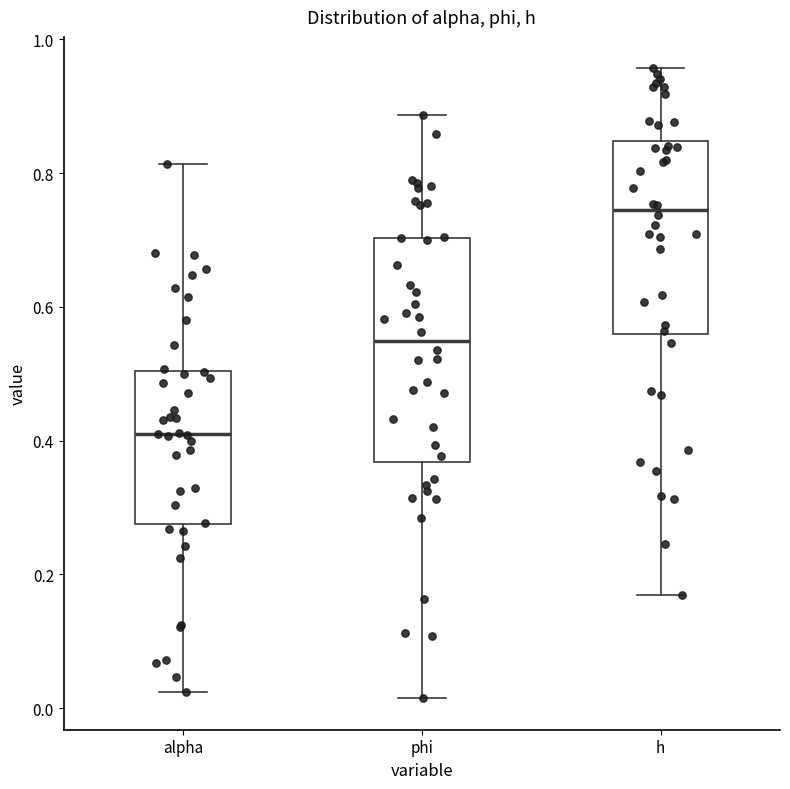

Reading left to right, read every box against the y-axis: the position of its median line, the range the box covers, and the ends of its whiskers. The values are not printed on the chart, so give them approximately, as read against the axis.

alpha: median 0.42, box 0.28 to 0.50, whiskers 0.02 to 0.82
phi: median 0.54, box 0.36 to 0.70, whiskers 0.02 to 0.88
h: median 0.74, box 0.56 to 0.84, whiskers 0.16 to 0.96